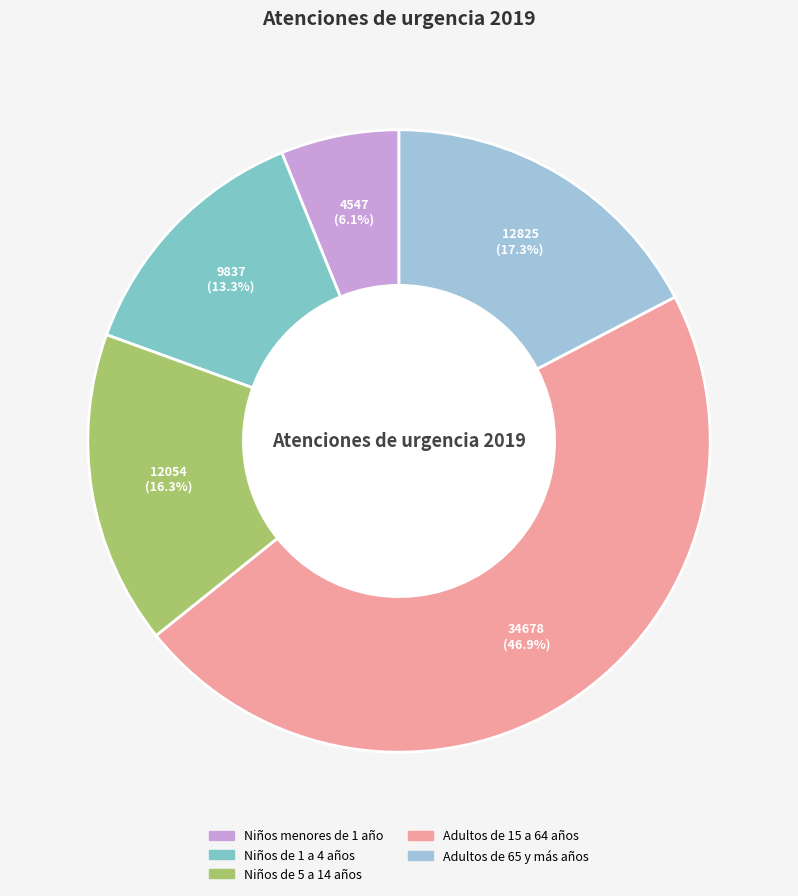

Is the sum of Niños de 5 a 14 años and Niños de 1 a 4 años greater than half?

No